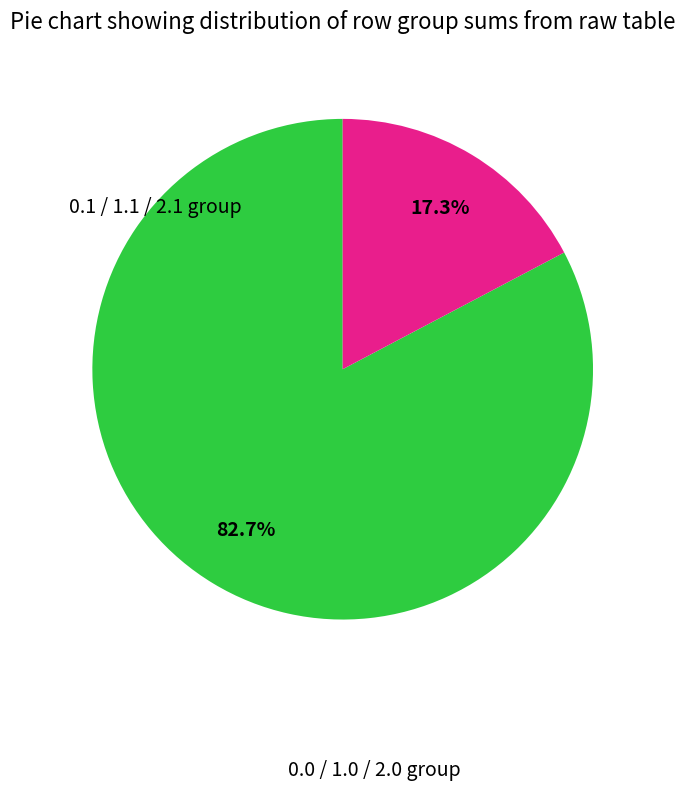

How many segments does this pie chart have?

2